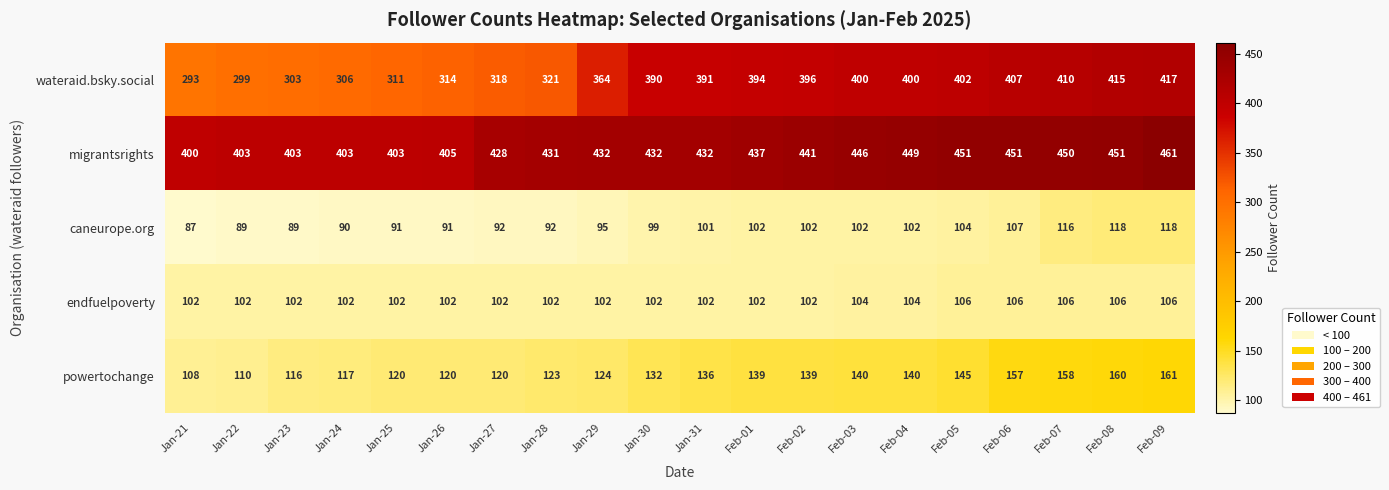

What is the difference between the highest and lowest values at Feb-03?

344